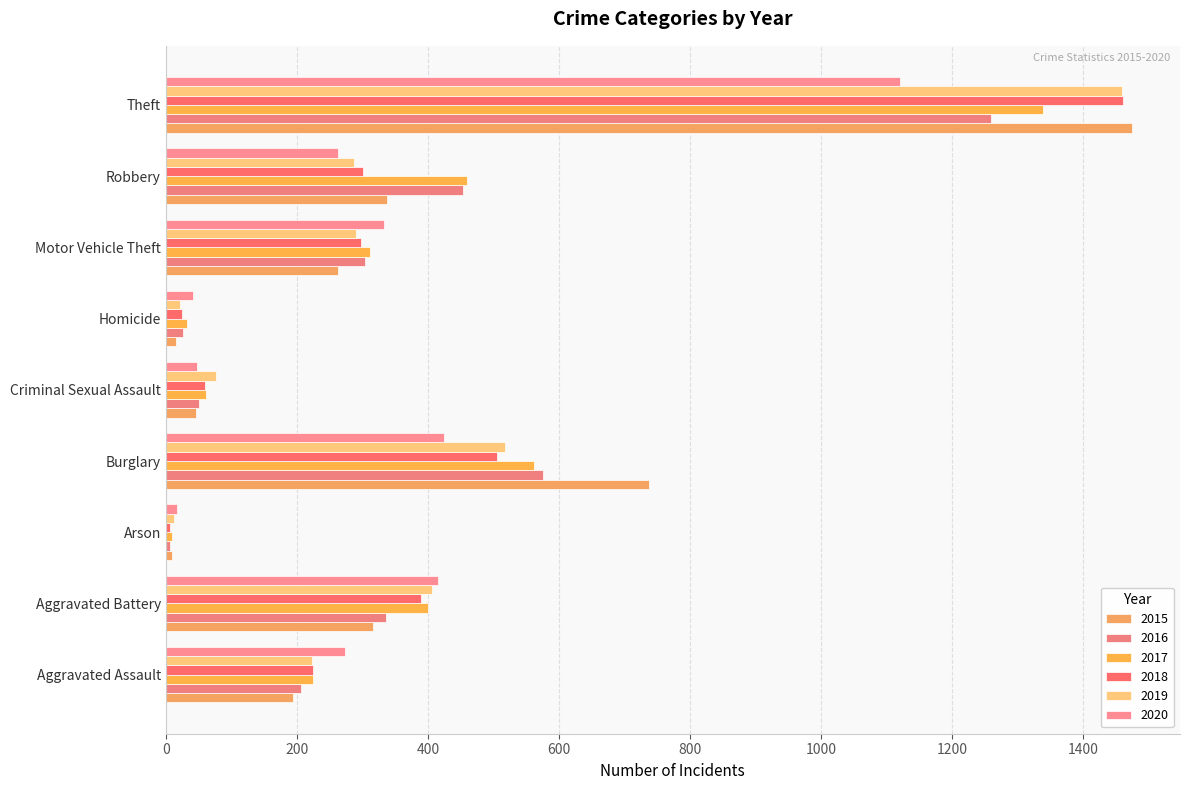

What is the sum of all 2018 values?

3272